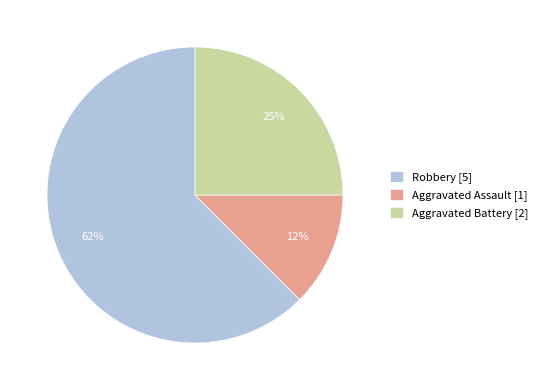

True or false: Aggravated Assault accounts for 12% of the total.

True